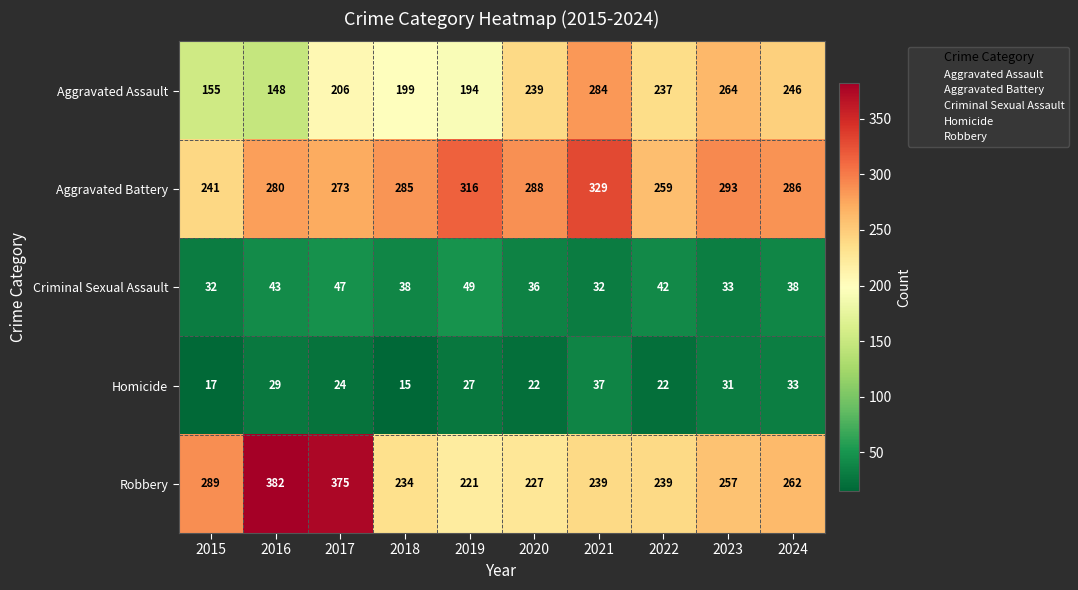

Is the value of Aggravated Assault at 2021 greater than the value of Criminal Sexual Assault at 2022?

Yes